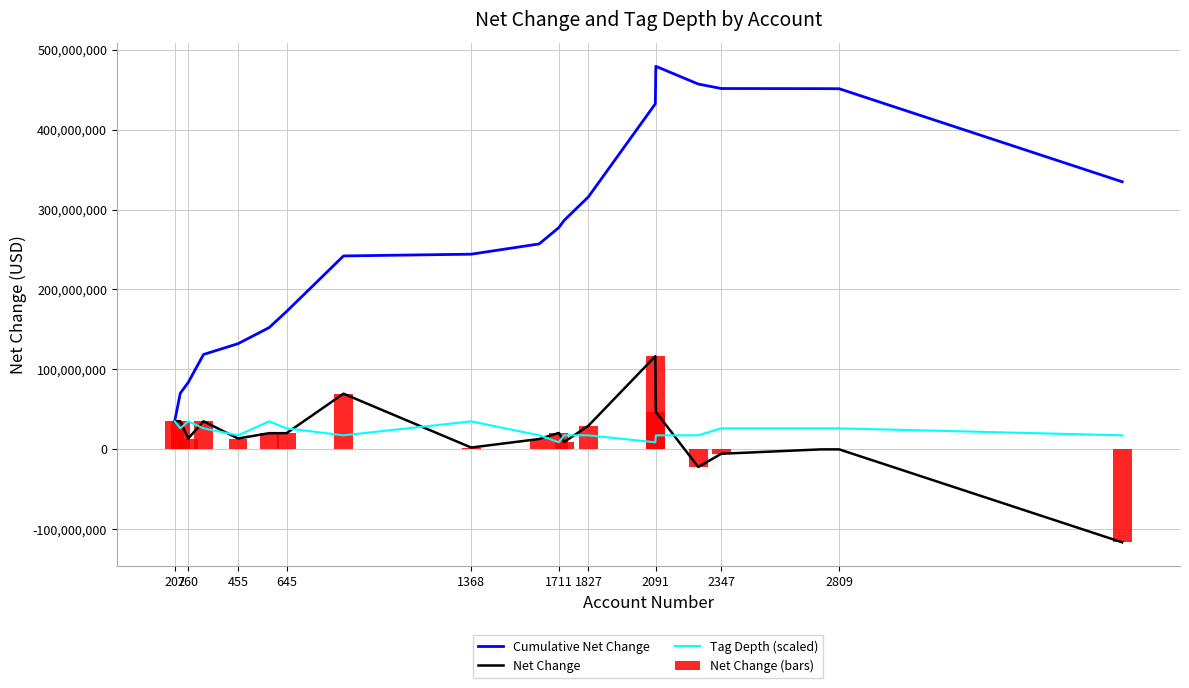

Rank the series by their maximum value, from lowest to highest.

Tag Depth (scaled), Net Change, Net Change (bars), Cumulative Net Change